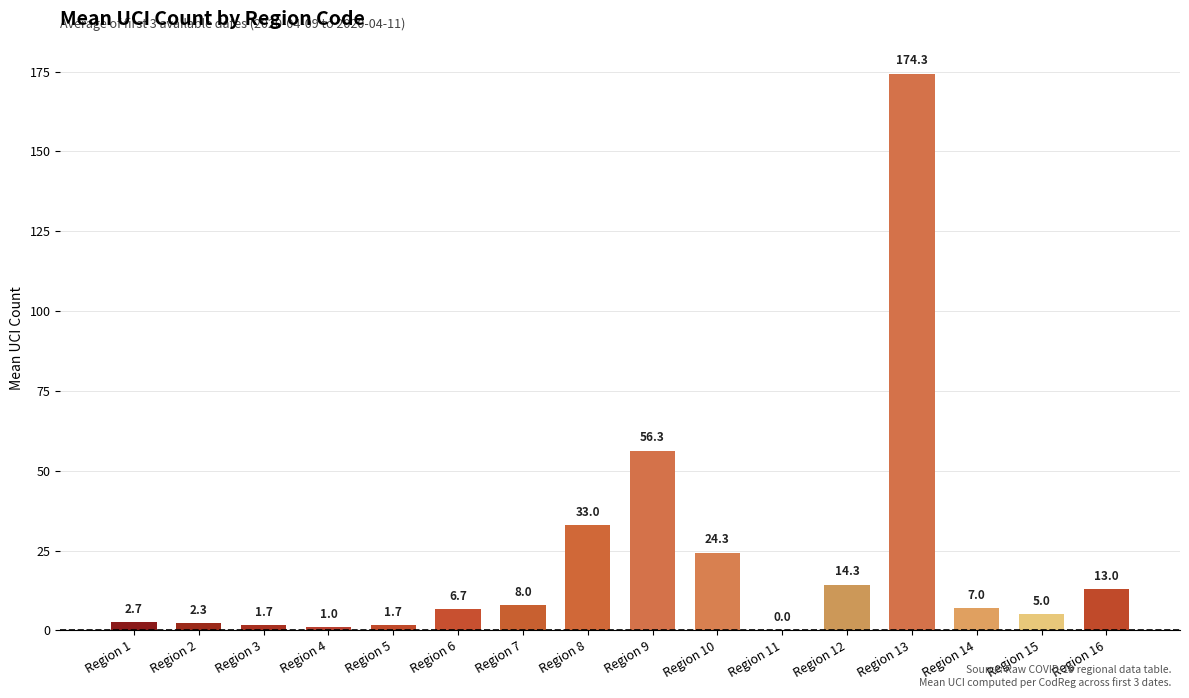

What is the ratio of the value at Region 10 to the value at Region 7?

3.0